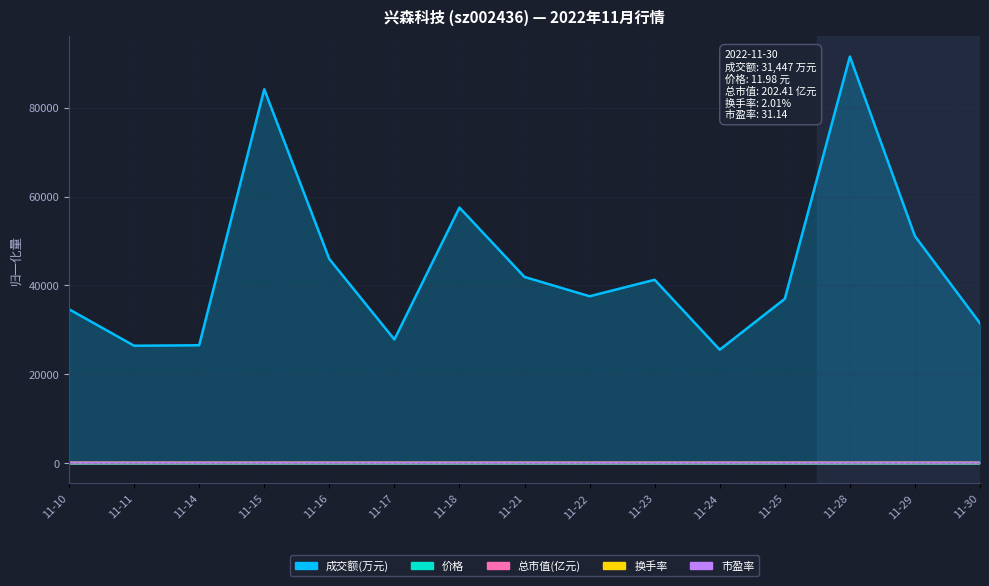

Where is 价格 nearest to the value 0?

11-10